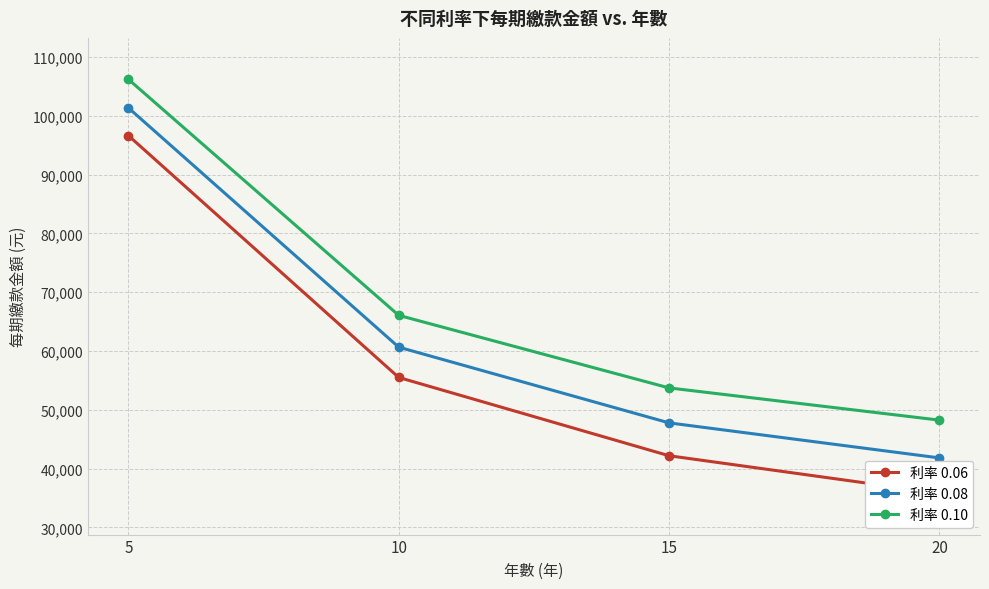

What is the approximate value of 利率 0.08 at 10?

60663.8